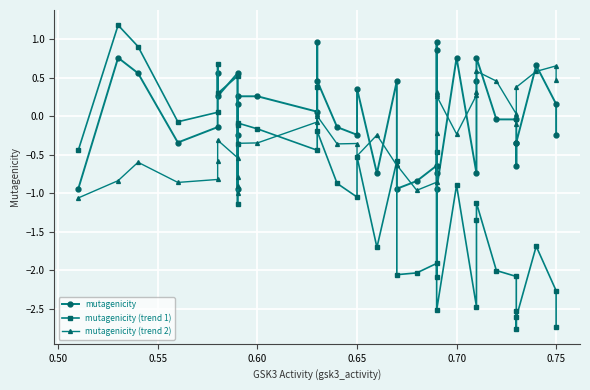

Which series has the widest spread of values?

mutagenicity (trend 1)